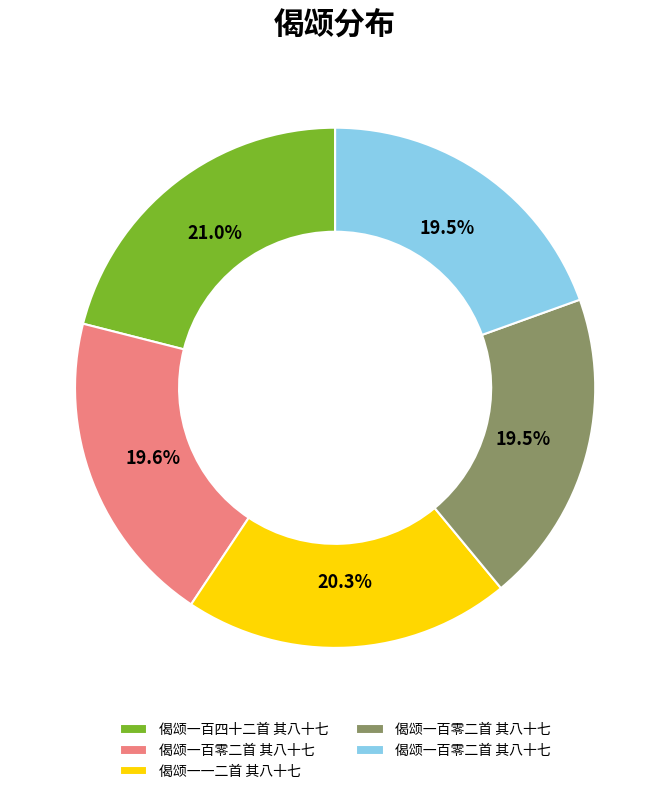

Is there any slice that represents more than half of the pie?

No